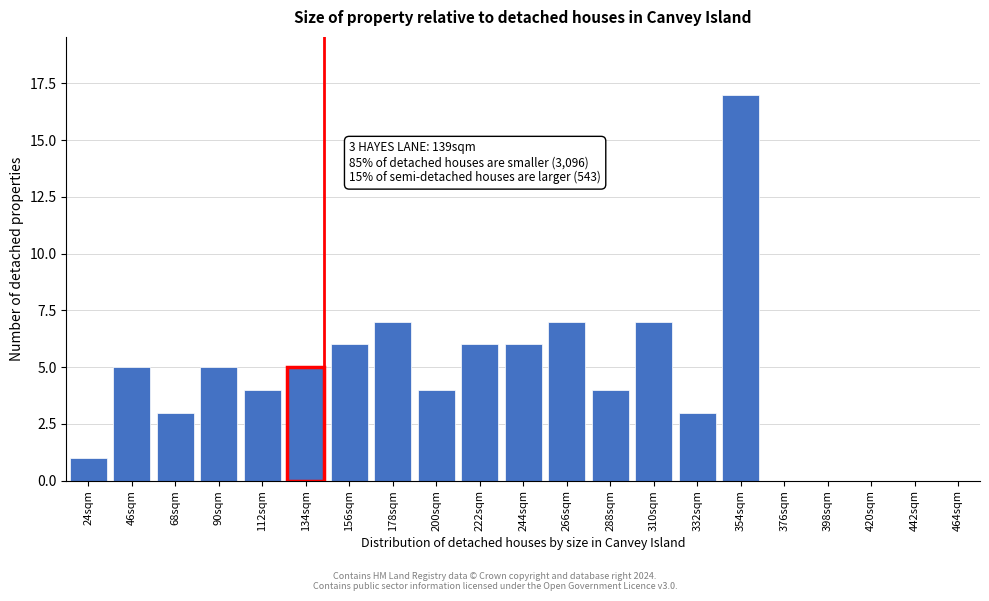

Reading left to right, list all the values displayed in this chart.

24sqm=1	46sqm=5	68sqm=3	90sqm=5	112sqm=4	134sqm=5	156sqm=6	178sqm=7	200sqm=4	222sqm=6	244sqm=6	266sqm=7	288sqm=4	310sqm=7	332sqm=3	354sqm=17	376sqm=0	398sqm=0	420sqm=0	442sqm=0	464sqm=0